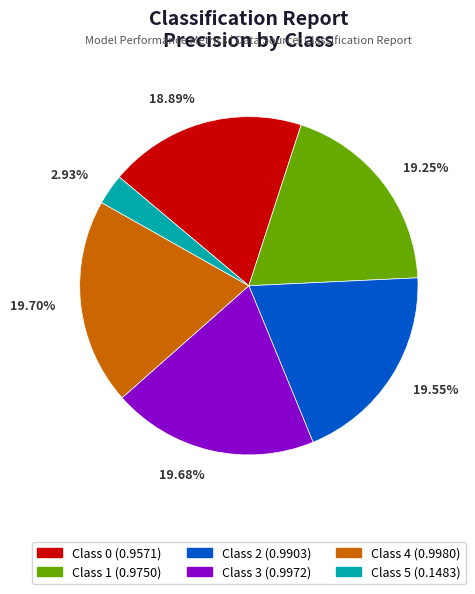

Is there any slice that represents more than half of the pie?

No